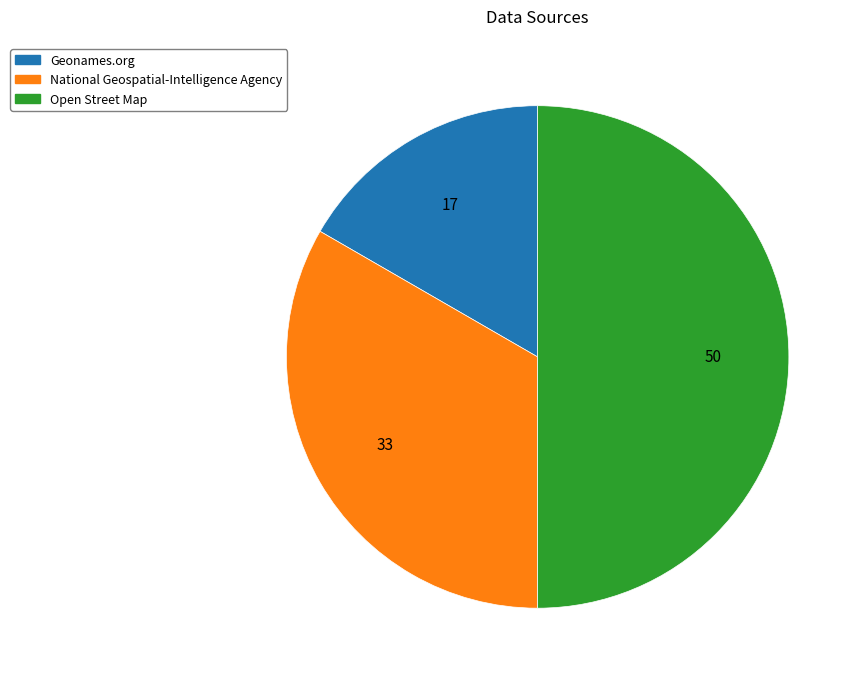

Which category has the biggest portion of the pie?

Open Street Map